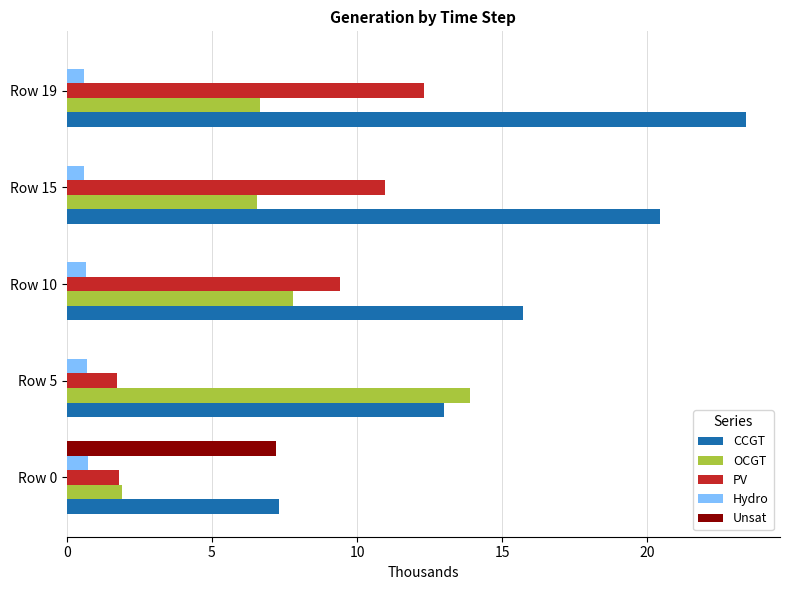

The Unsat series shows -4.6 at Row 5. True or false?

False